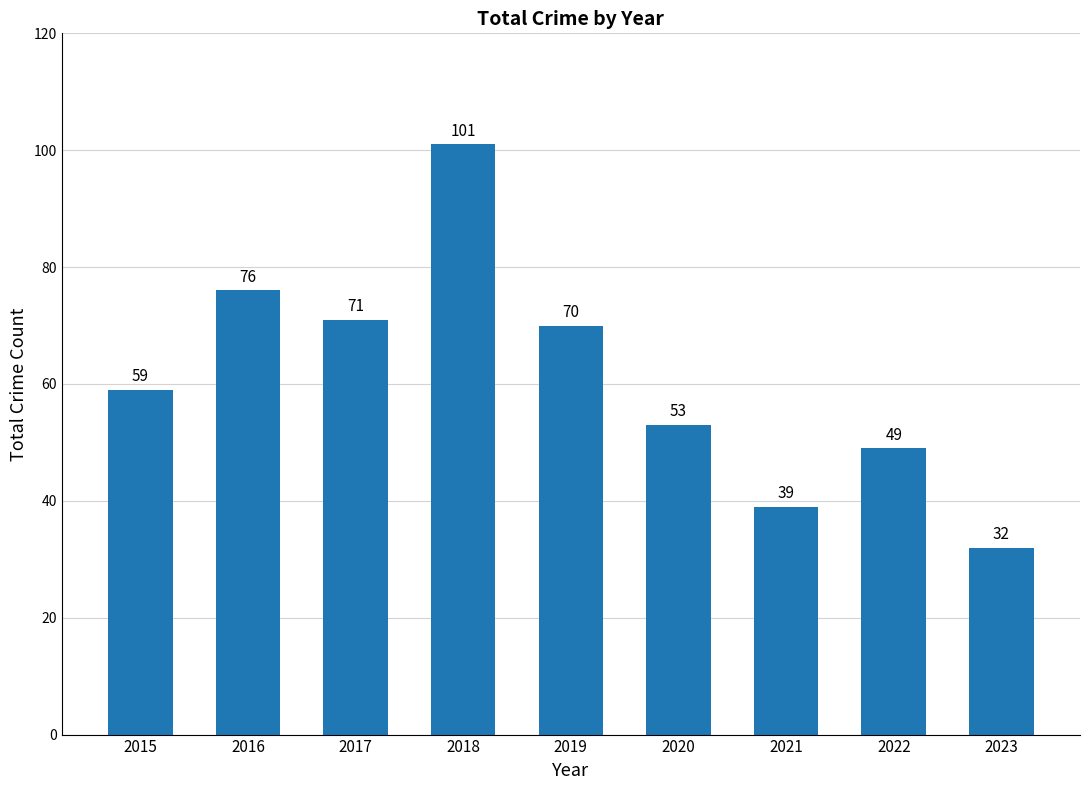

What is the approximate value at 2022, to the nearest 10?

50